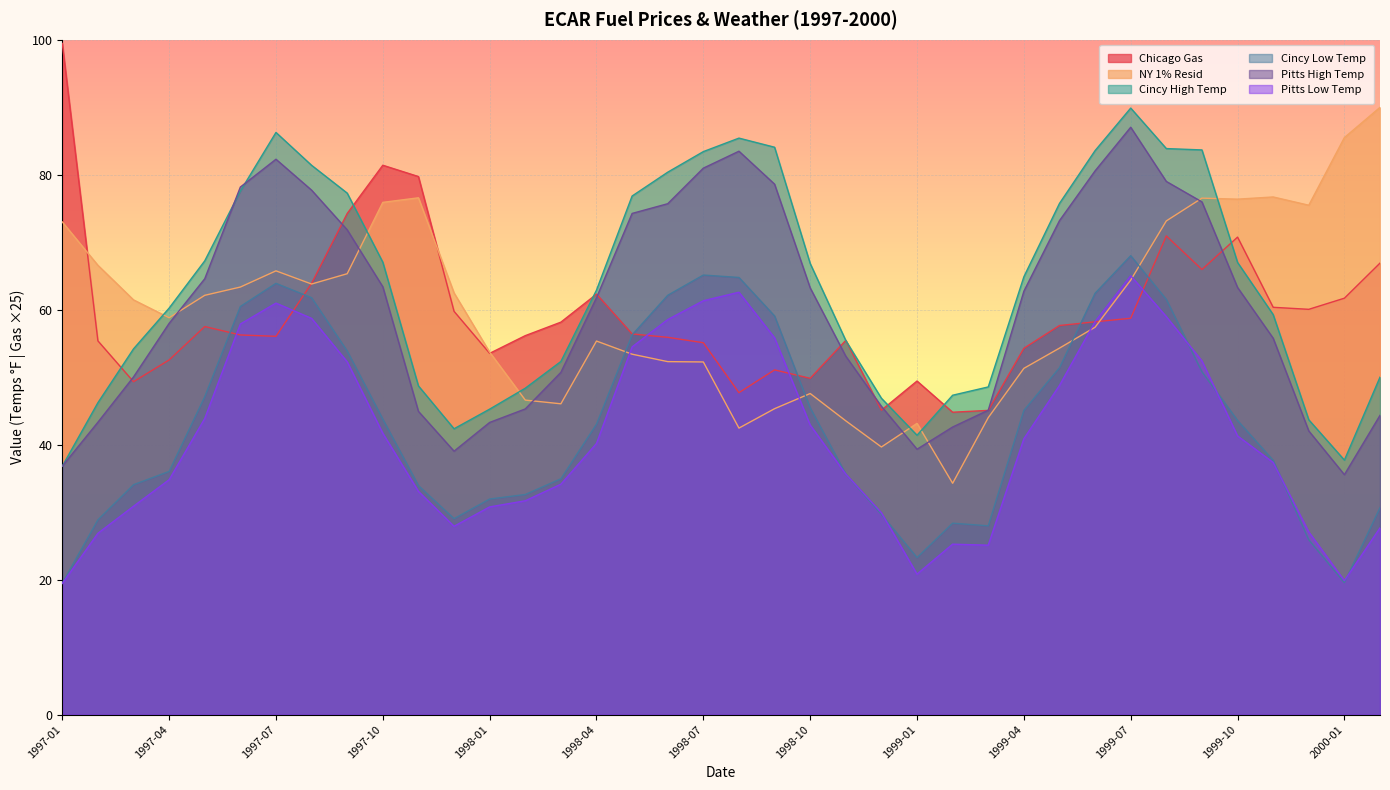

What is the sum of the Pitts High Temp values at 1997-11 and 1997-04?

102.9